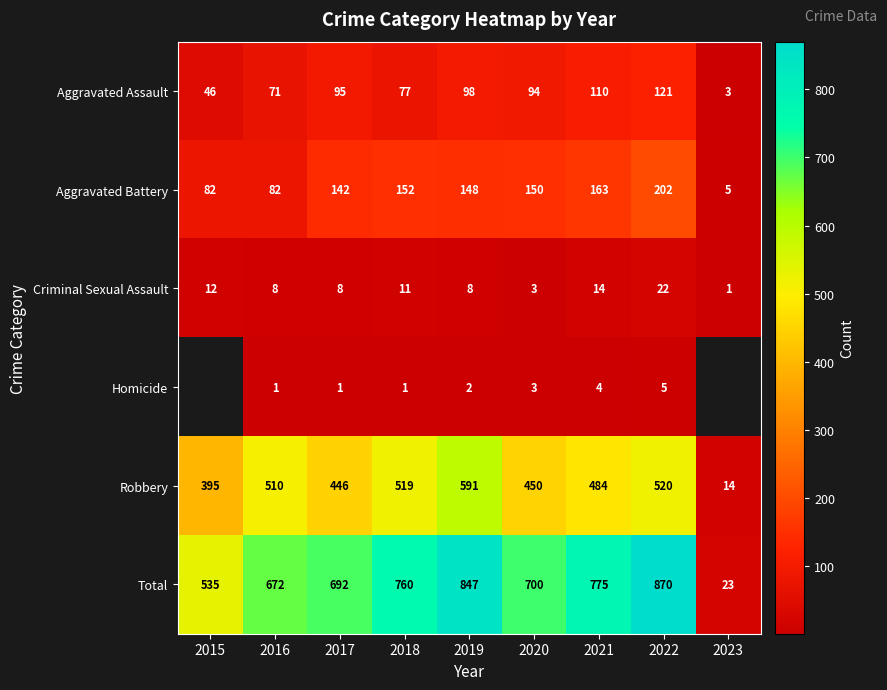

Which has a higher value, 2022 or 2019?

2022